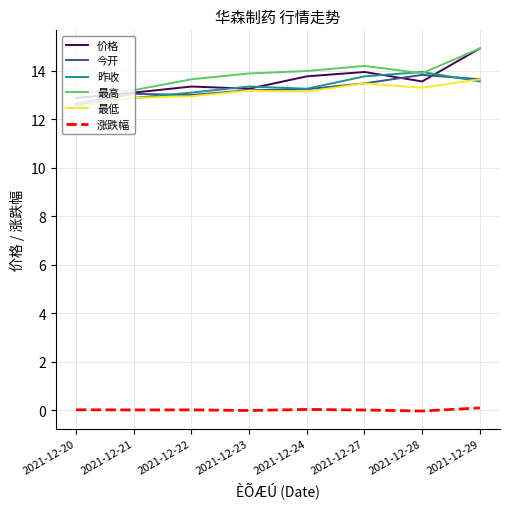

What is the greatest value displayed?

14.9